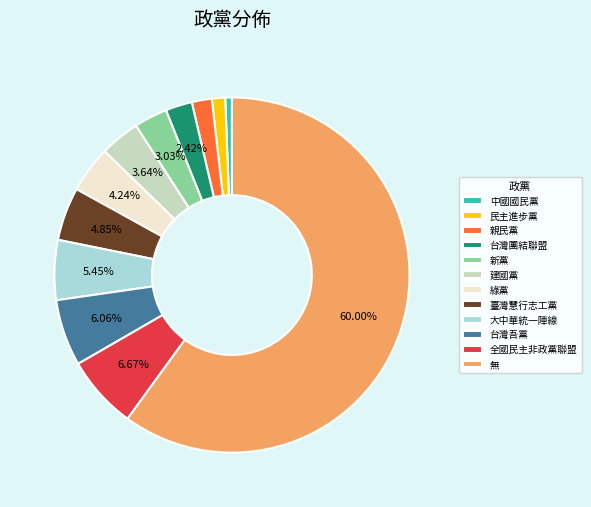

To the nearest percent, what is the difference between the 大中華統一陣線 and 綠黨 slice percentages?

1%